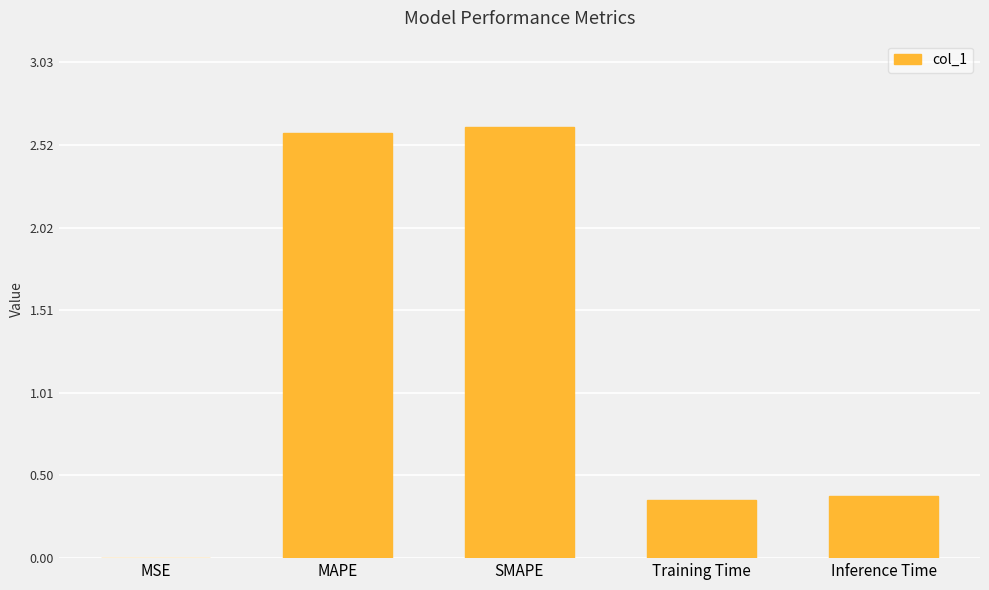

Does the chart contain stacked bars?

No